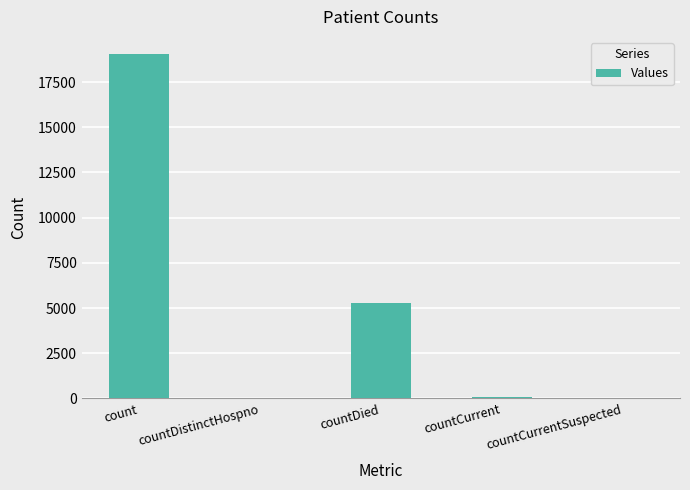

True or false: the data shows 38 at countDistinctHospno.

True